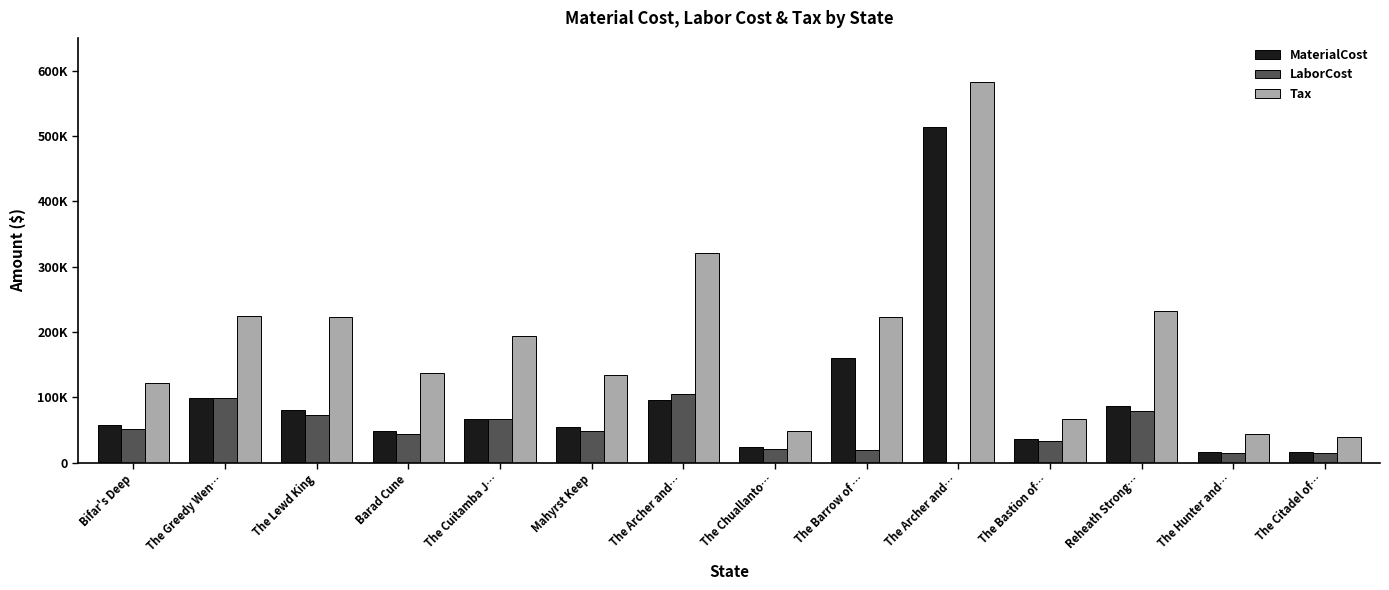

What is the highest value of the Tax series?

582489.5